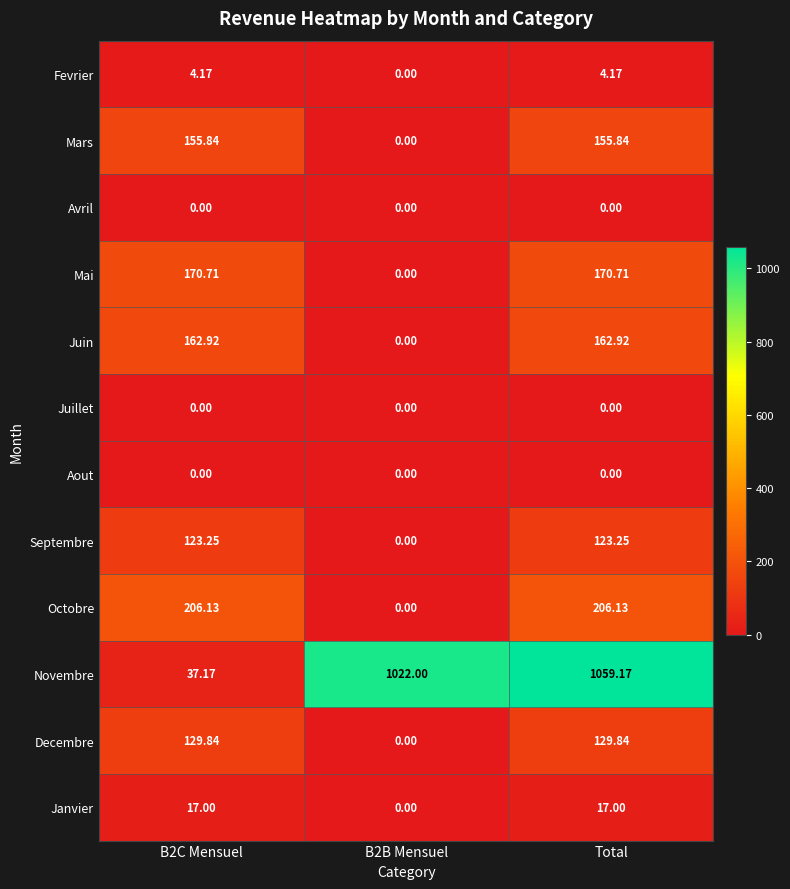

Which series has the widest spread of values?

Novembre